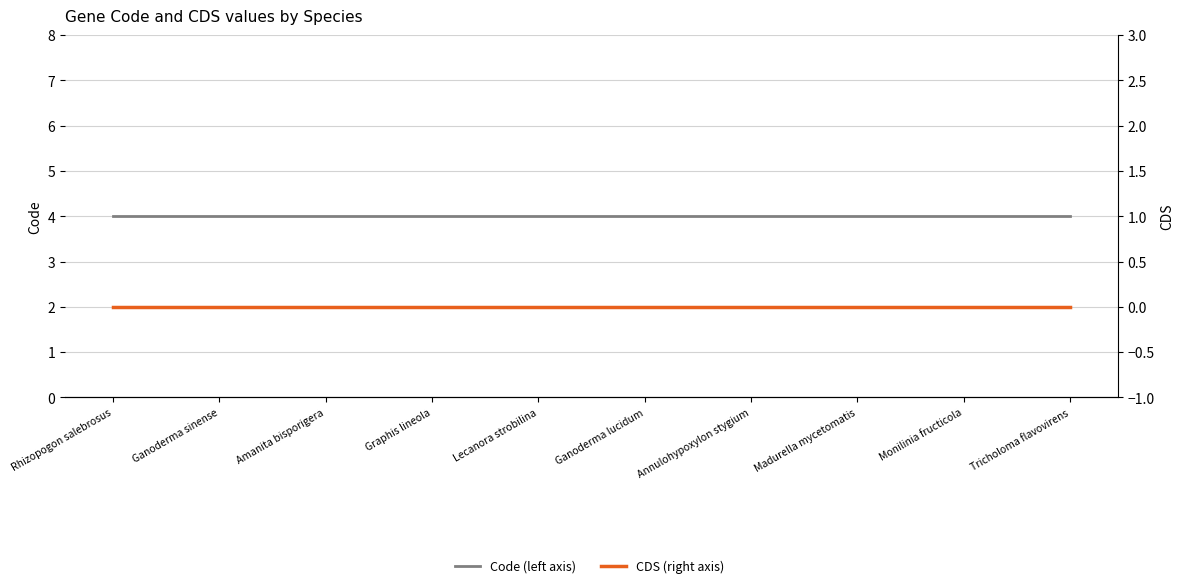

Is it true that Code (left axis) equals 1 at Madurella mycetomatis?

False